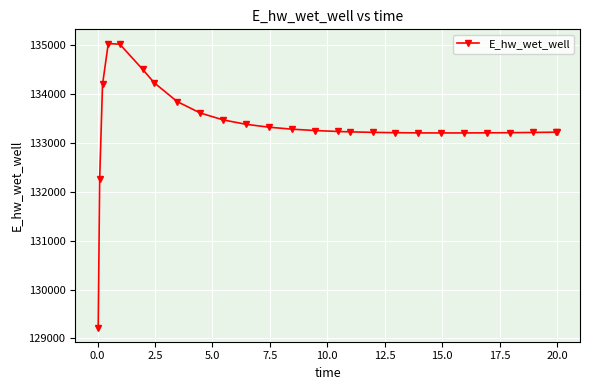

What is the greatest value displayed?

135039.9